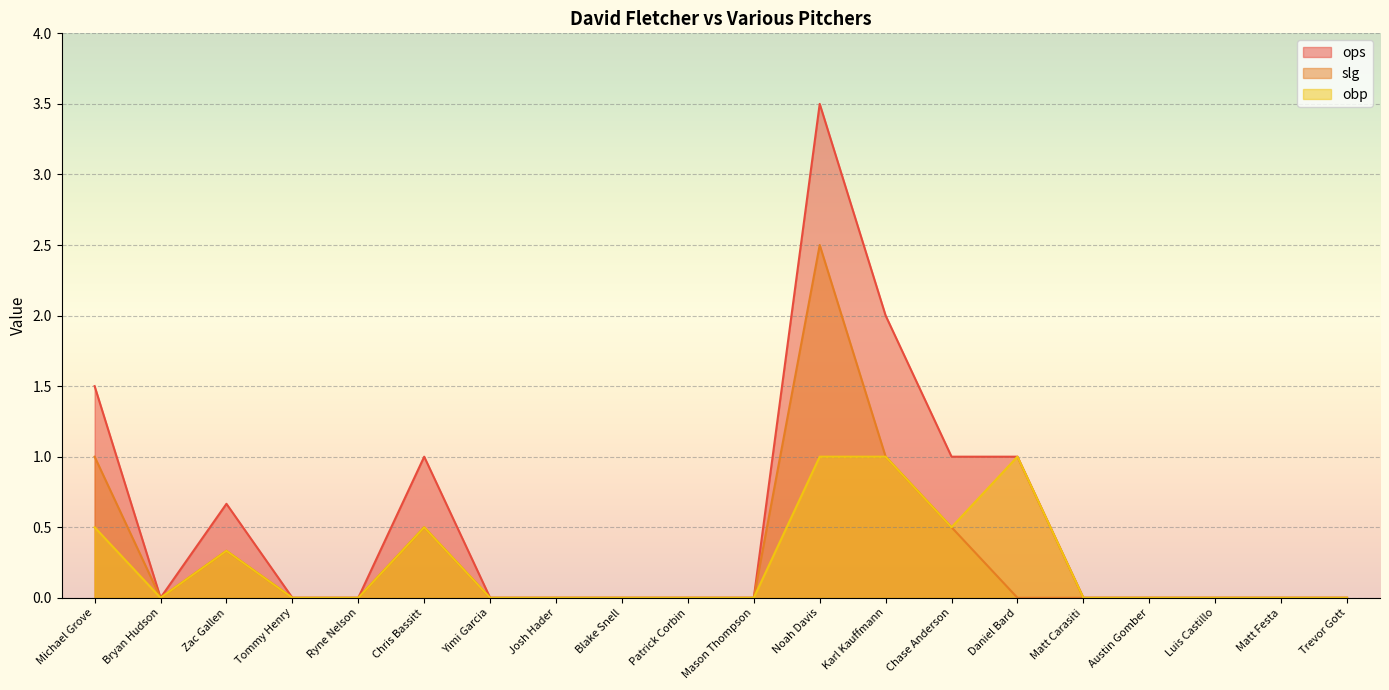

Rank the series at Michael Grove from lowest to highest value.

obp, slg, ops